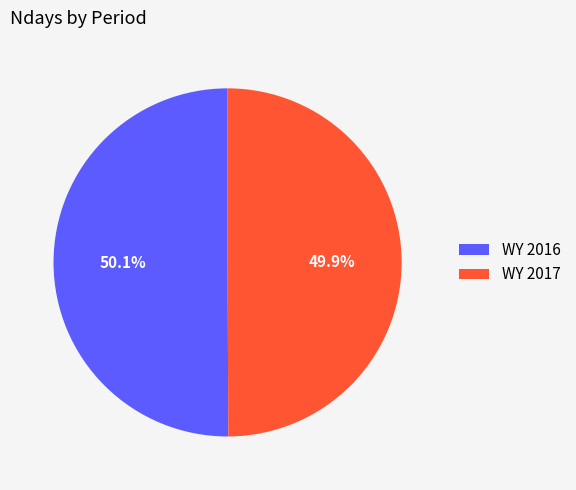

To the nearest percent, what portion does WY 2017 represent?

50%